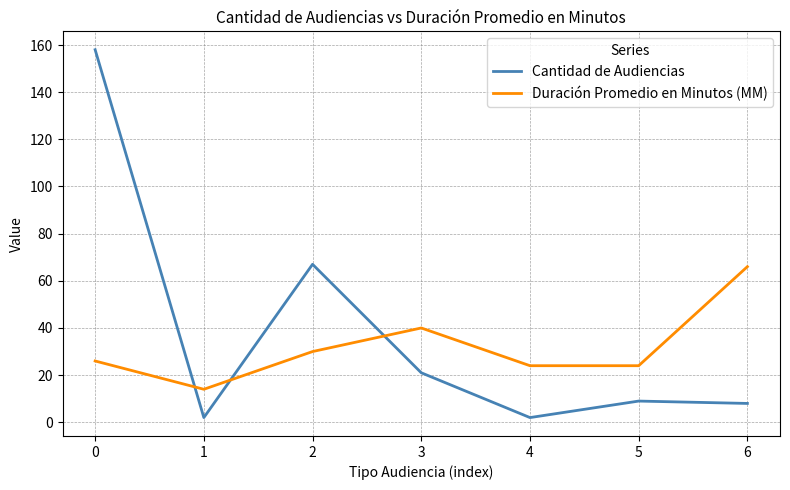

Reading left to right, extract all data points from this chart.

Cantidad de Audiencias: 158	2	67	21	2	9	8
Duración Promedio en Minutos (MM): 26	14	30	40	24	24	66